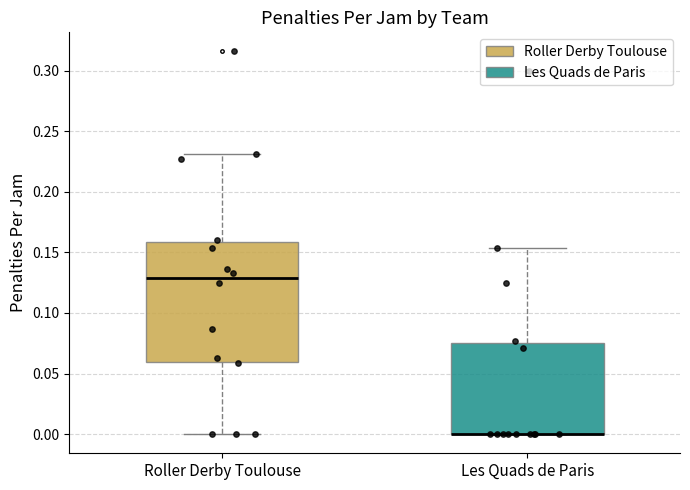

Comparing the boxes themselves (not the whiskers), which one is the tallest?

Roller Derby Toulouse